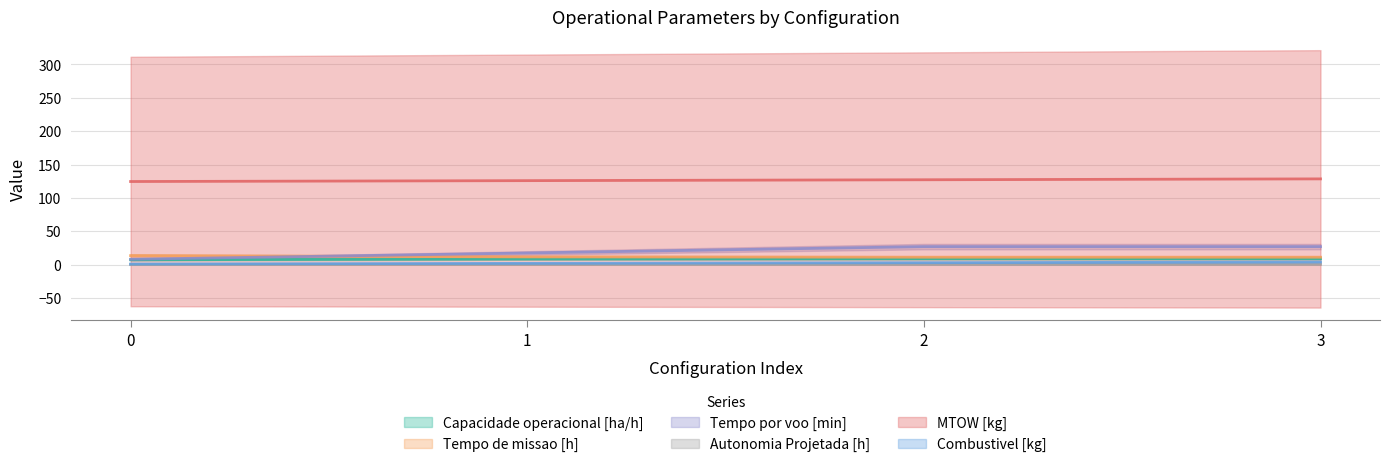

List the labels in order of Tempo por voo [min] value, largest first.

2, 3, 1, 0